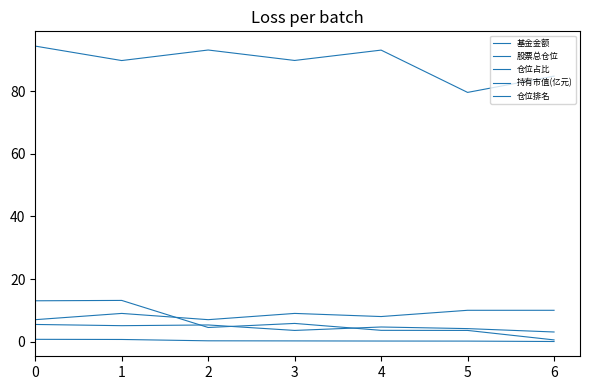

Is this an area chart (filled region under the line)?

No